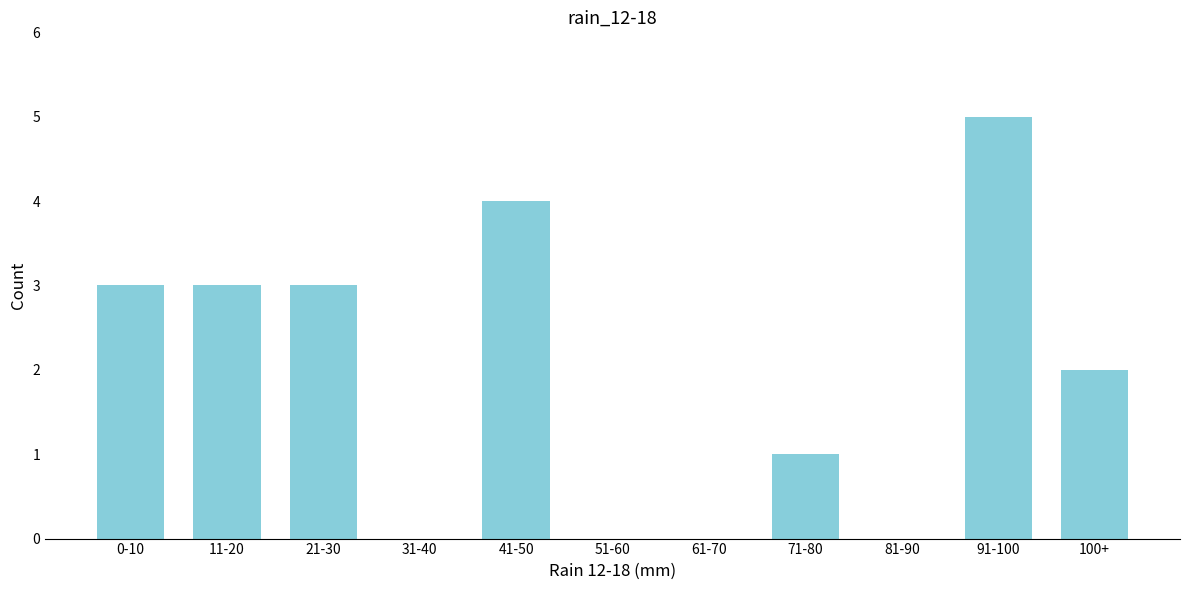

Reading left to right, transcribe all the data shown in this chart.

0-10=3	11-20=3	21-30=3	31-40=0	41-50=4	51-60=0	61-70=0	71-80=1	81-90=0	91-100=5	100+=2